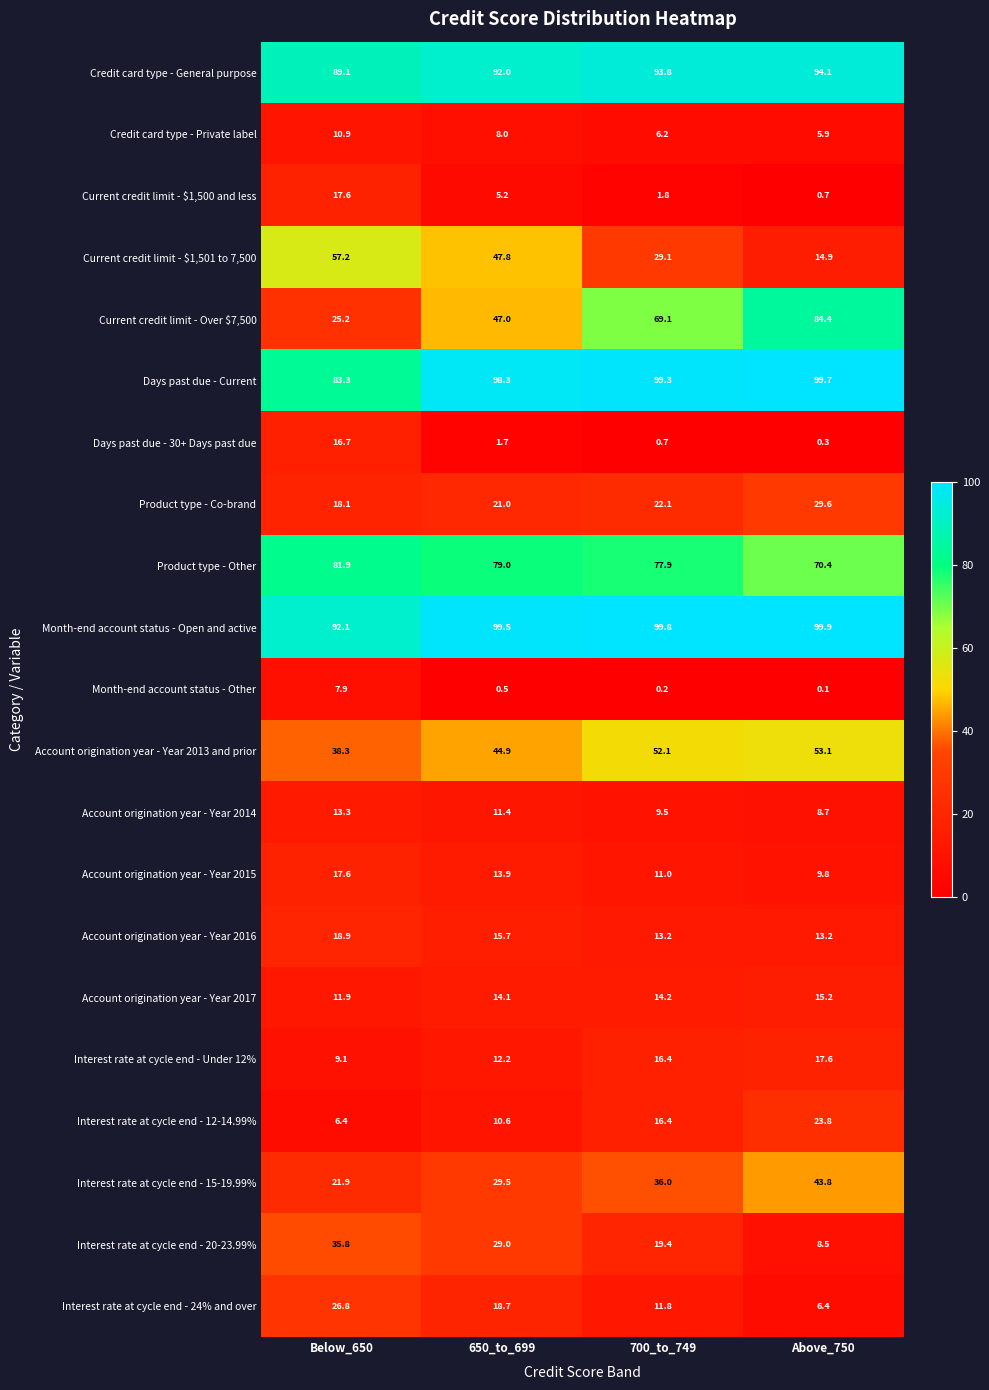

What is the average value of the Credit card type - Private label series?

7.8